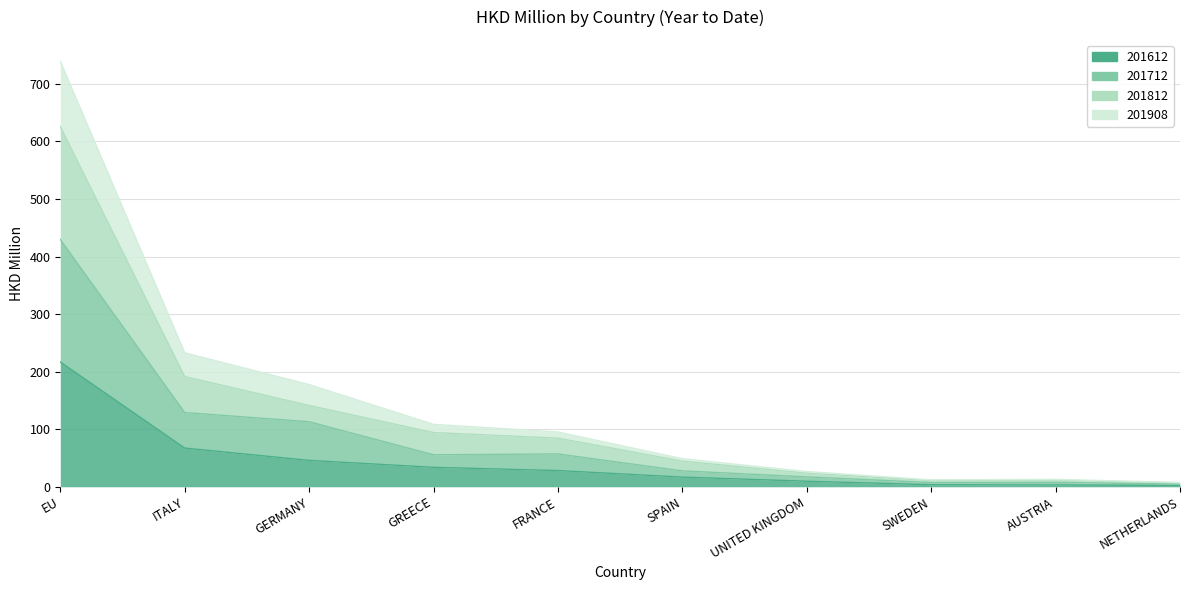

List the labels in order of 201908 value, smallest first.

NETHERLANDS, SWEDEN, AUSTRIA, UNITED KINGDOM, SPAIN, FRANCE, GREECE, GERMANY, ITALY, EU